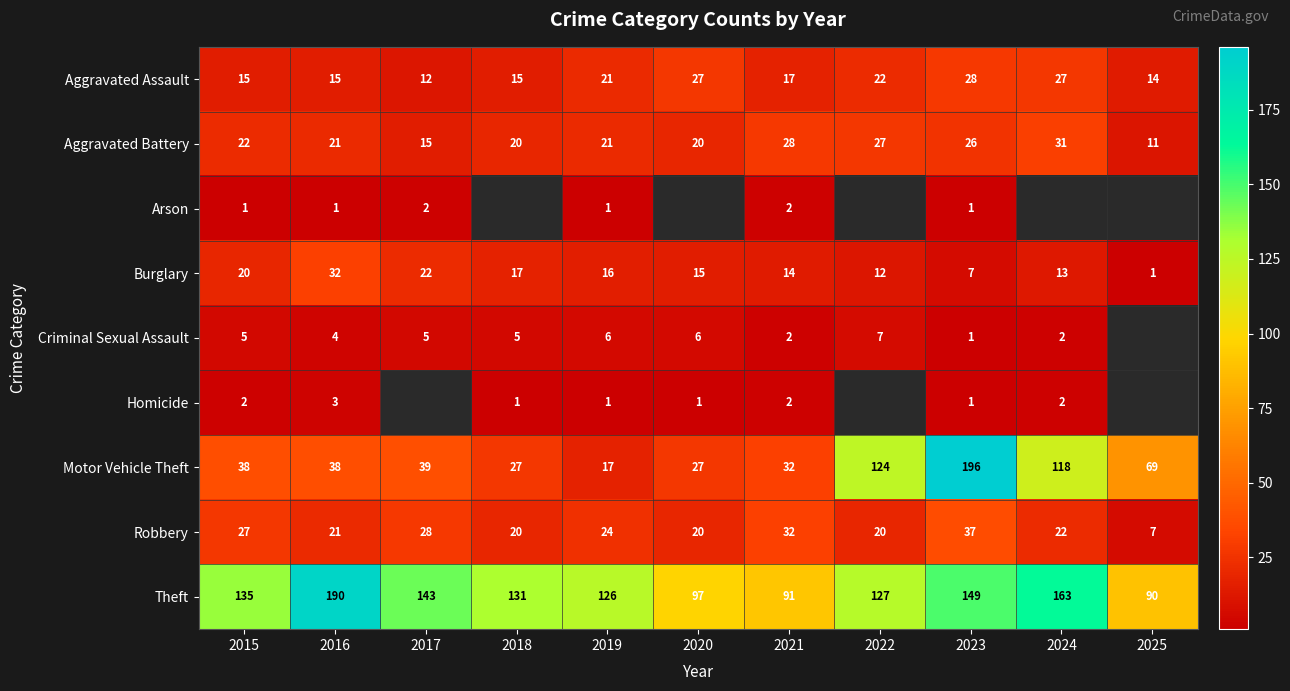

What is the sum of the Robbery values at 2016 and 2017?

49